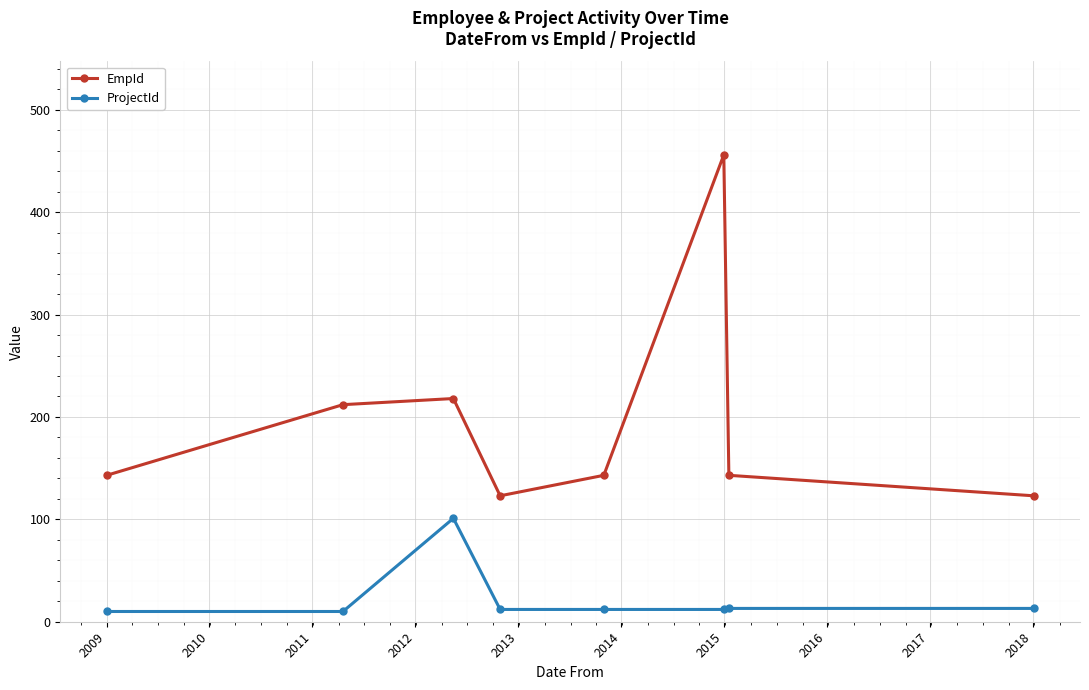

What is the sum of all ProjectId values?

183